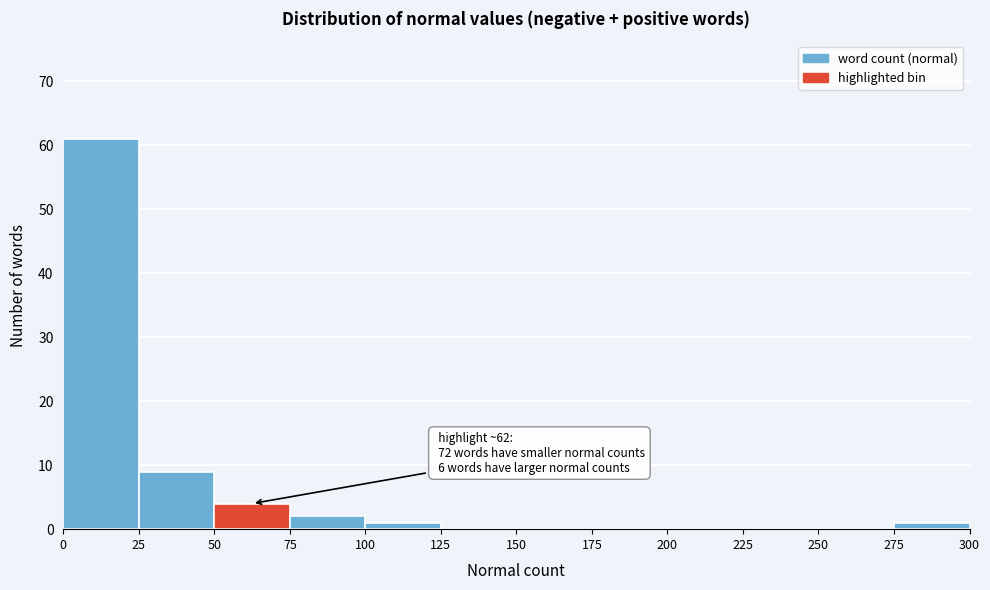

Over which range of the x-axis is the bar tallest?

0 to 25